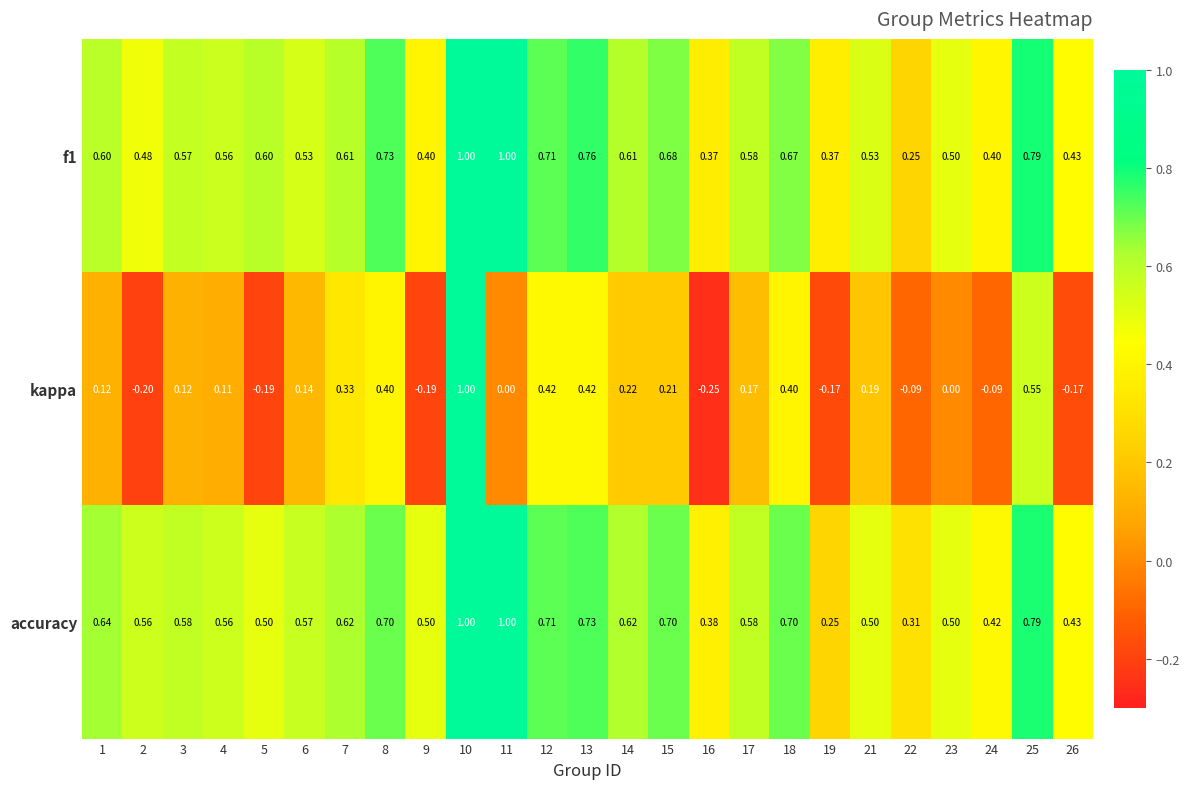

Between 23 and 18, which is larger?

18